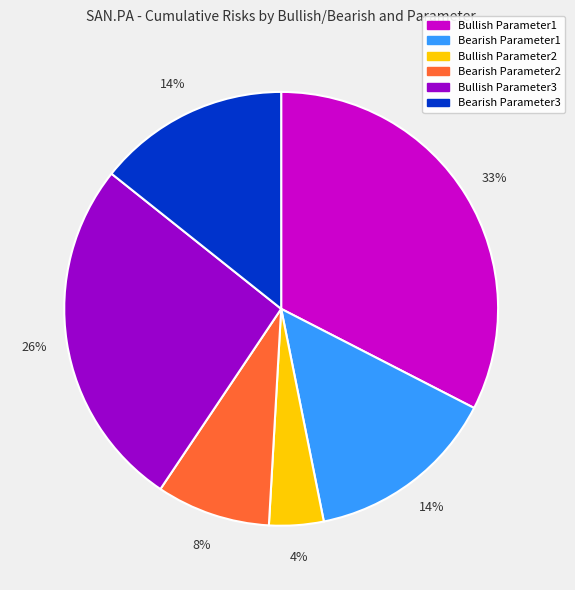

What is the largest slice in the pie chart?

Bullish Parameter1